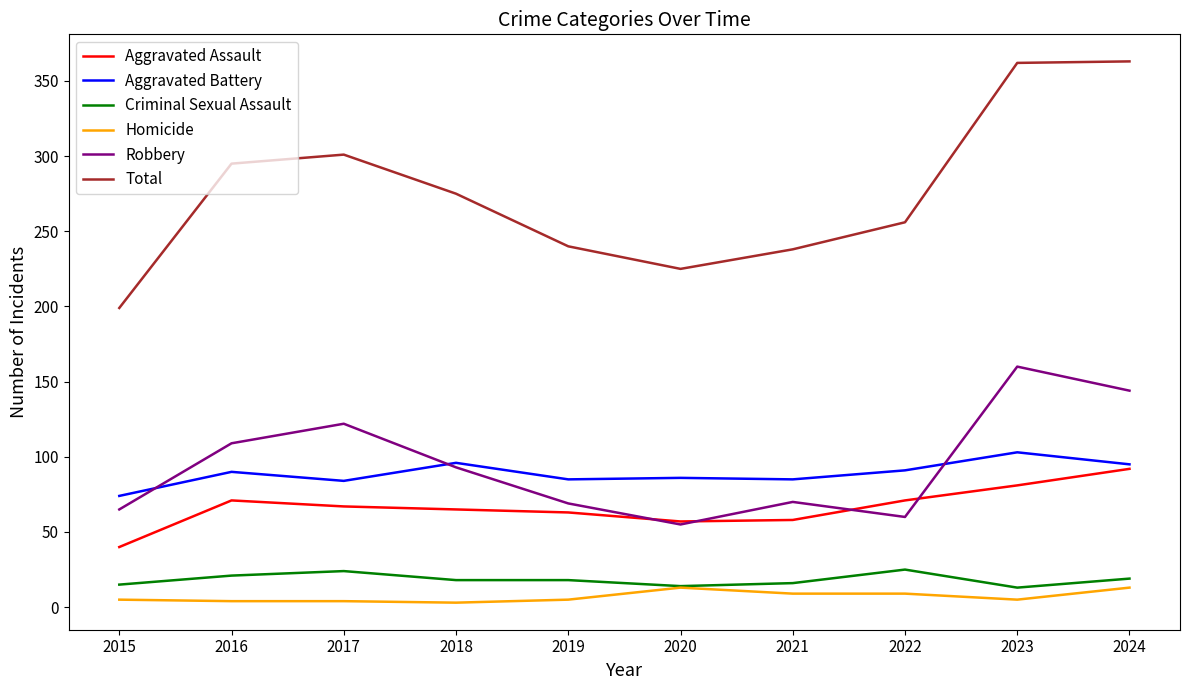

What are all the series names shown in the legend?

Aggravated Assault, Aggravated Battery, Criminal Sexual Assault, Homicide, Robbery, Total